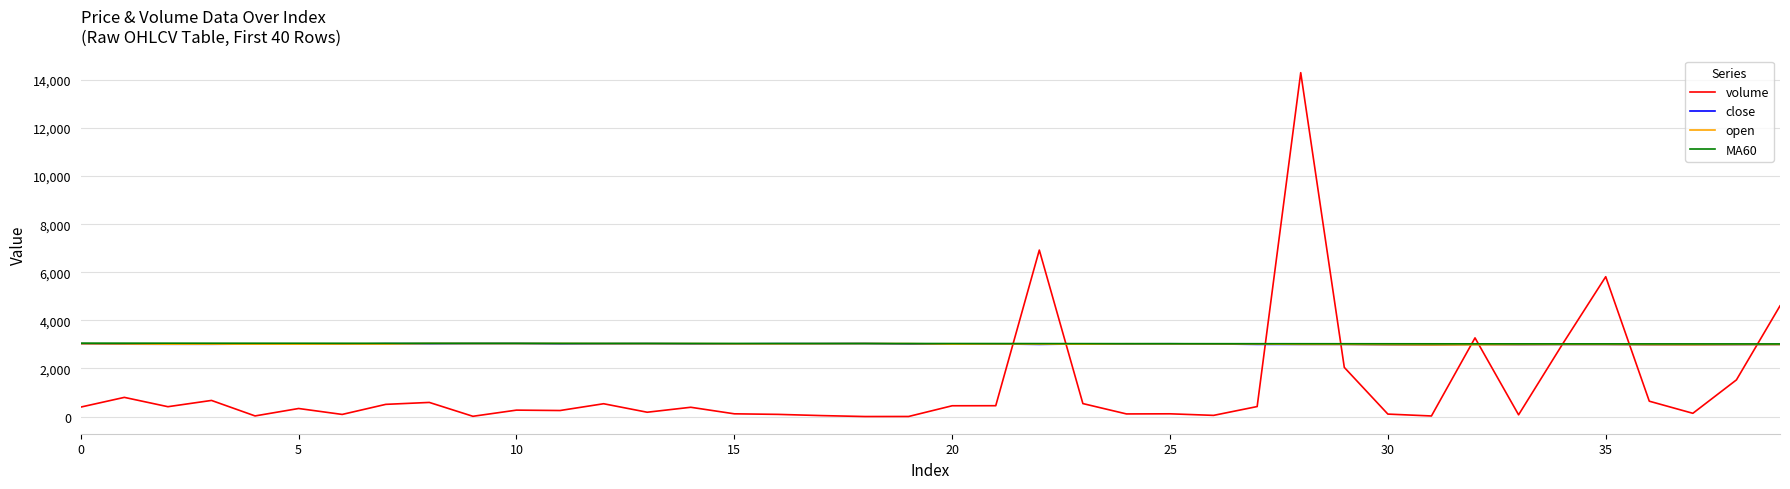

Which series has the widest spread of values?

volume